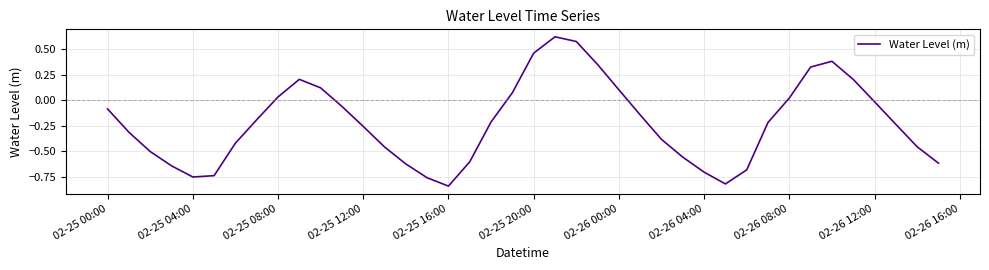

What is the difference between the maximum and minimum values?

1.5